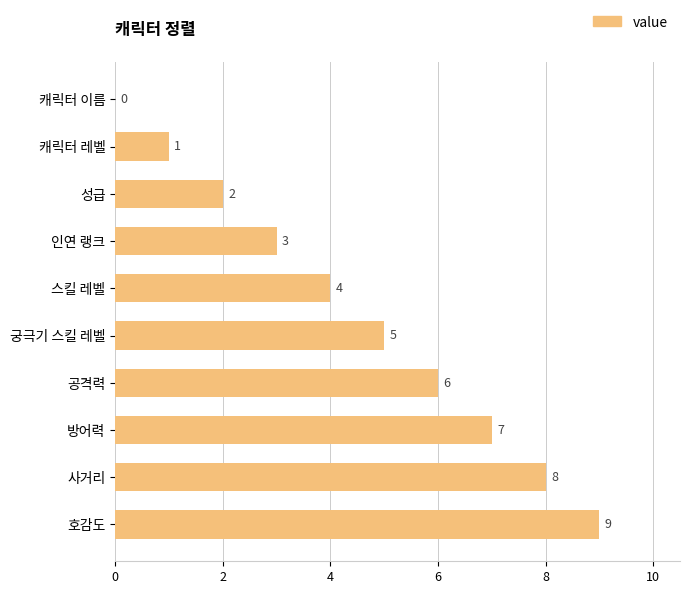

How many values are above zero?

9